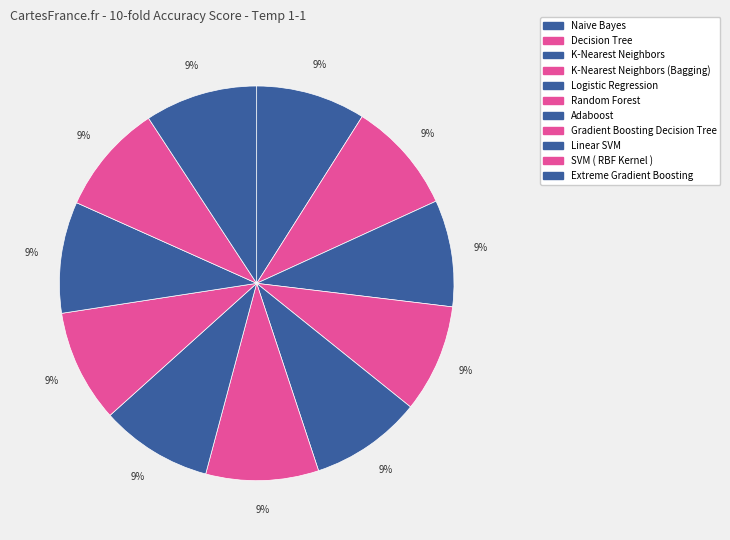

To the nearest percent, what is the average slice percentage?

9%